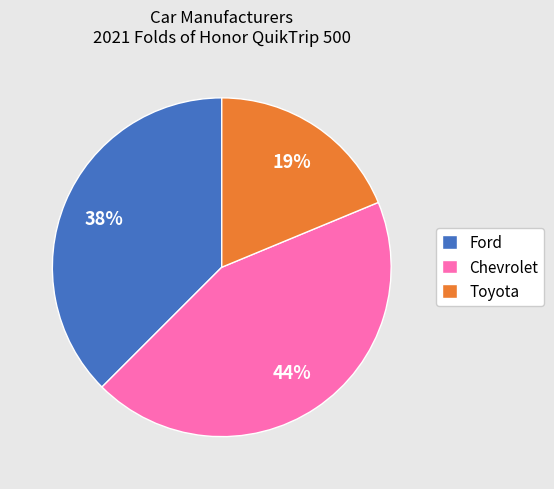

Which slice is the smallest?

Toyota